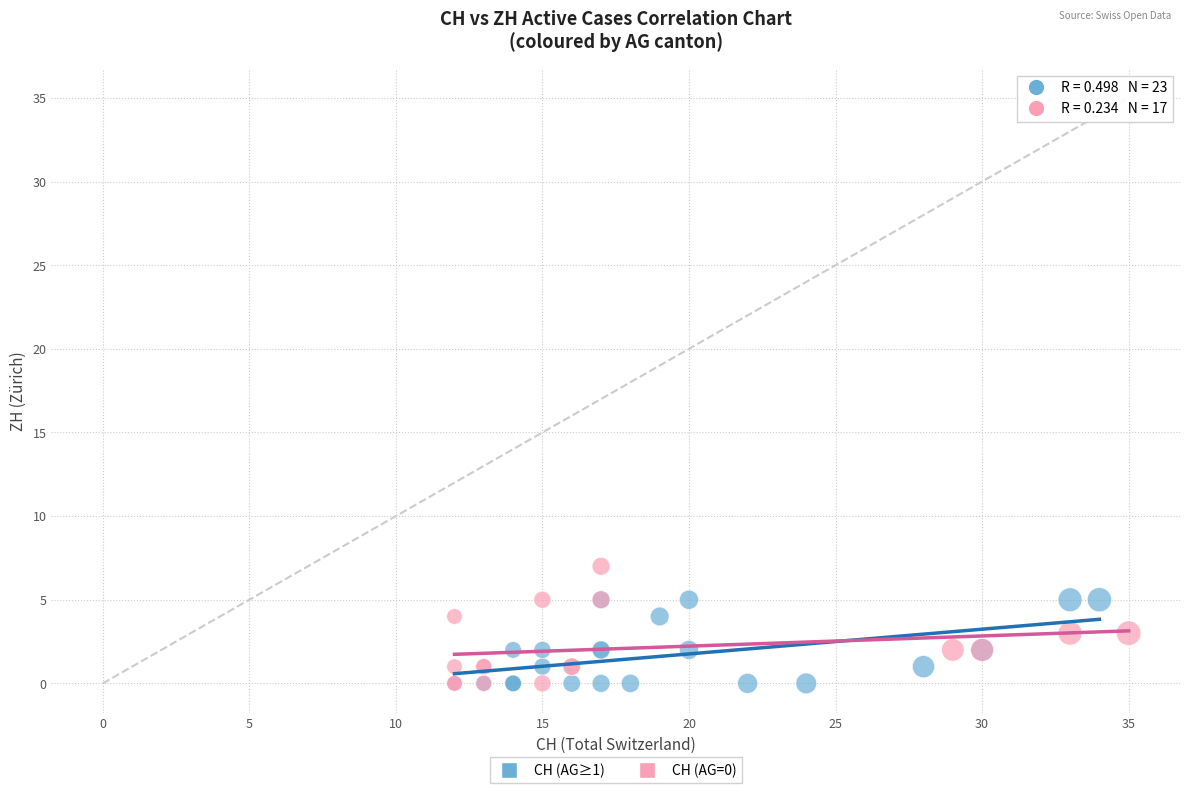

What are all the series names shown in the legend?

CH (AG≥1), CH (AG=0)